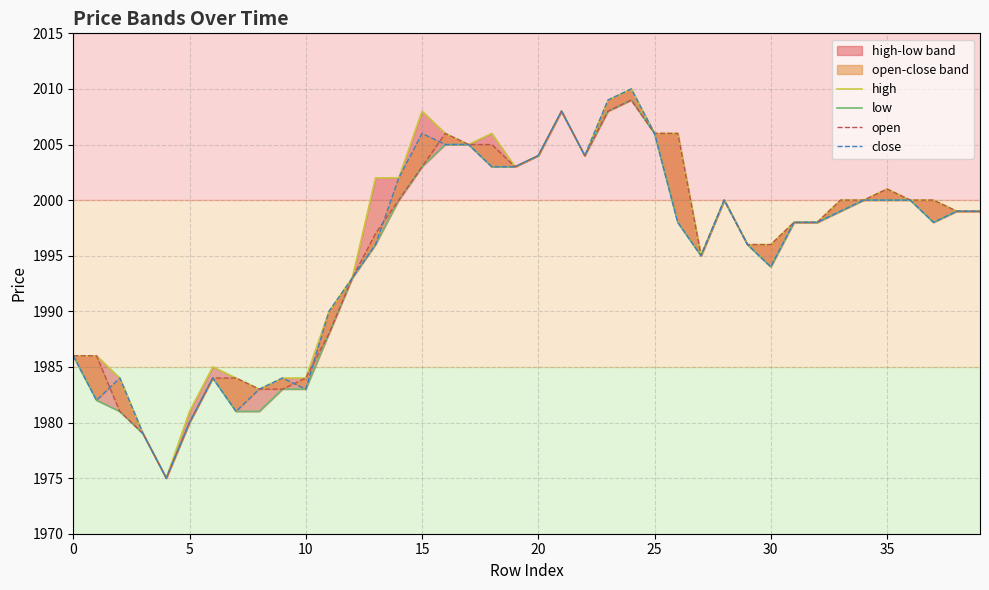

Rank the series at 35 from lowest to highest value.

low, close, high, open